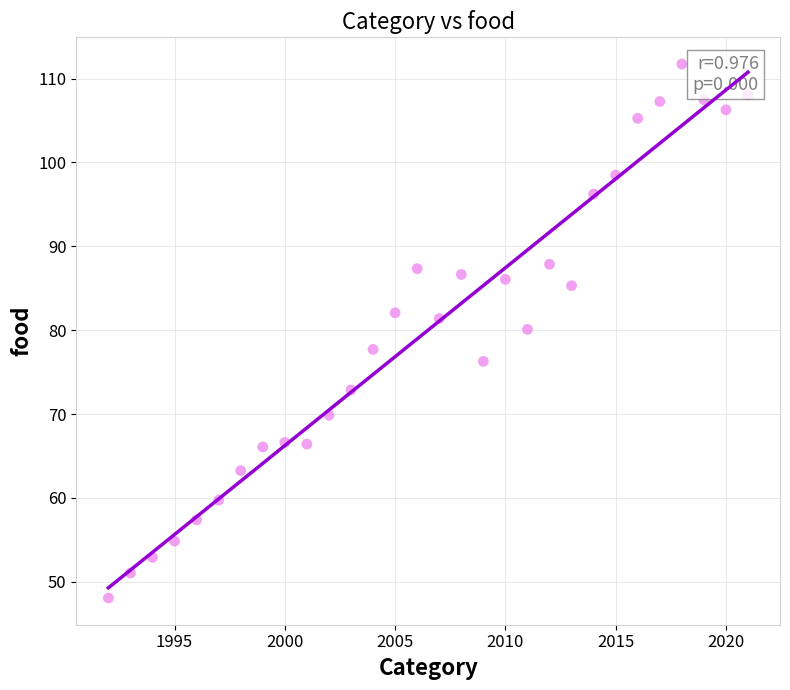

What is the range of Y values (max minus min)?

63.7